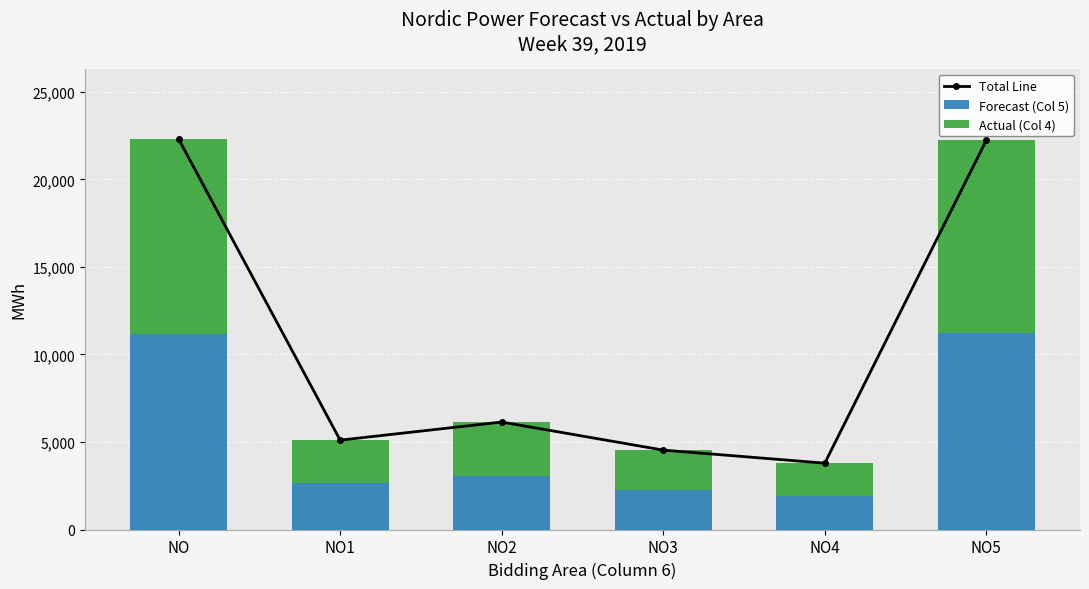

What position from the right is NO5?

1